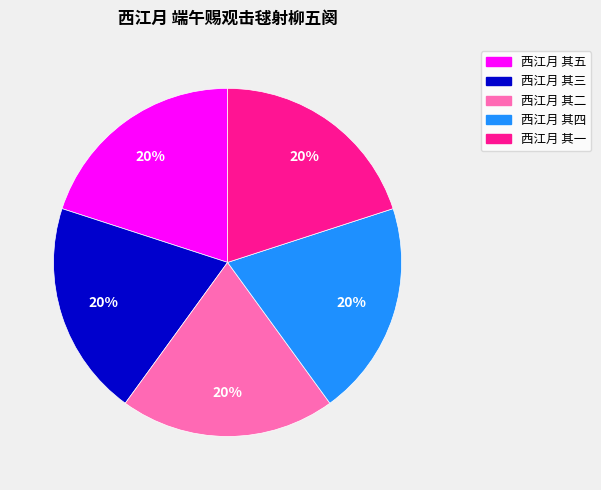

To the nearest percent, what portion does 西江月 其三 represent?

20%